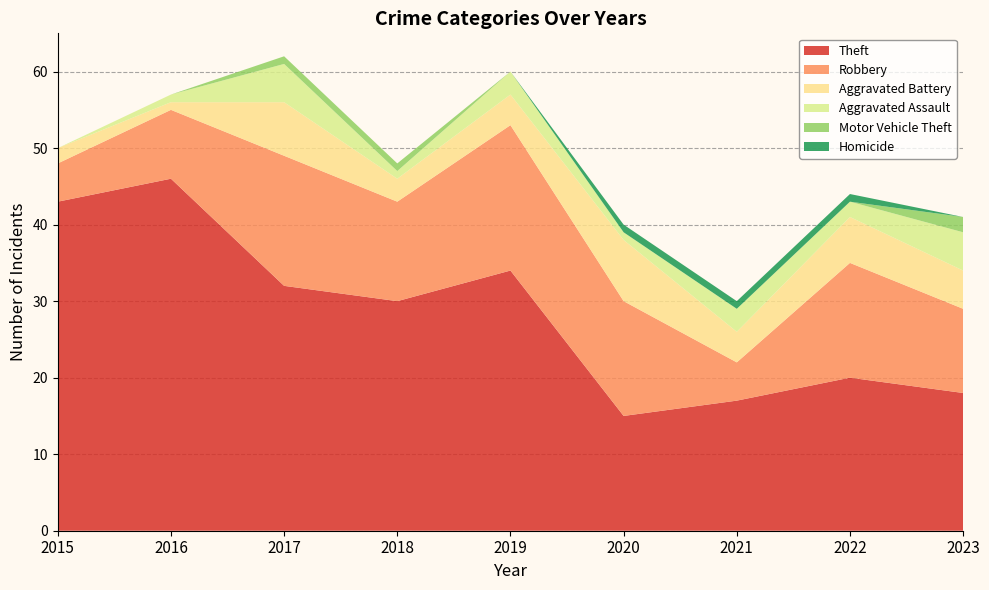

Reading left to right, transcribe all the data shown in this chart.

Theft: 2015=43	2016=46	2017=32	2018=30	2019=34	2020=15	2021=17	2022=20	2023=18
Robbery: 2015=5	2016=9	2017=17	2018=13	2019=19	2020=15	2021=5	2022=15	2023=11
Aggravated Battery: 2015=2	2016=1	2017=7	2018=3	2019=4	2020=8	2021=4	2022=6	2023=5
Aggravated Assault: 2015=0	2016=1	2017=5	2018=1	2019=3	2020=1	2021=3	2022=2	2023=5
Motor Vehicle Theft: 2015=0	2016=0	2017=1	2018=1	2019=0	2020=0	2021=0	2022=0	2023=2
Homicide: 2015=0	2016=0	2017=0	2018=0	2019=0	2020=1	2021=1	2022=1	2023=0